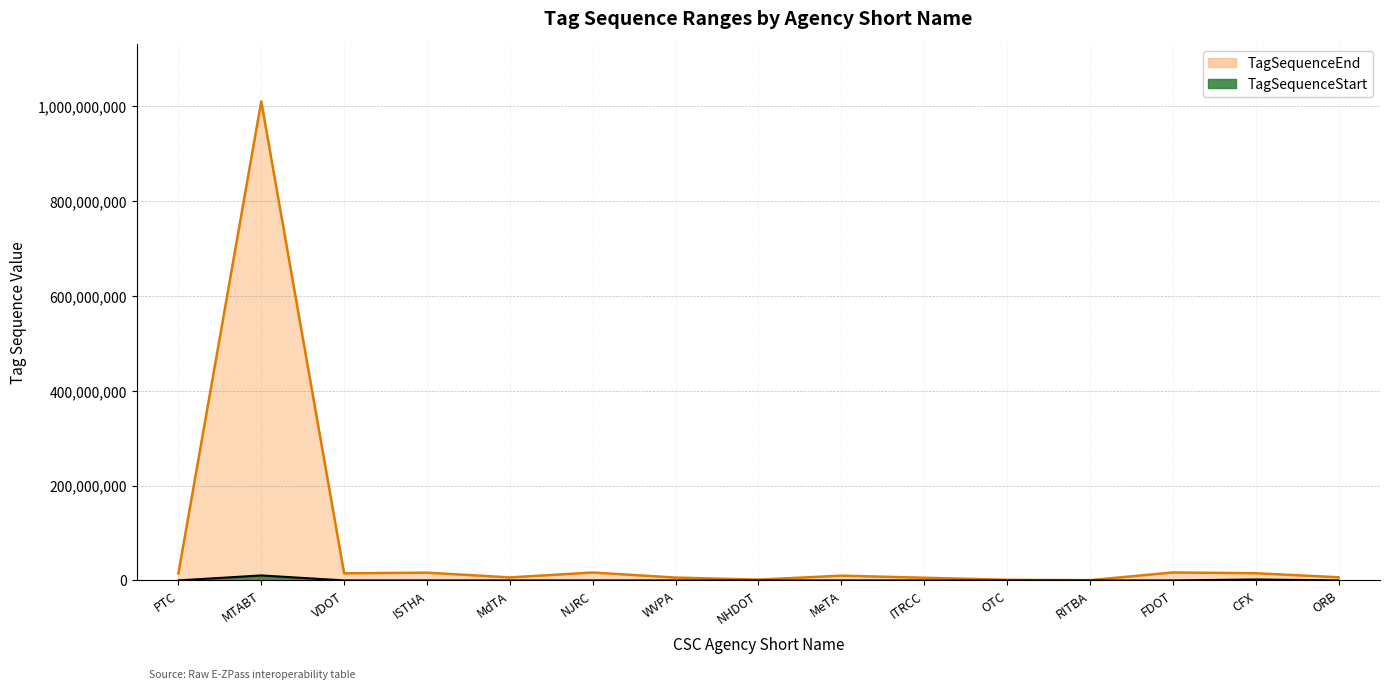

True or false: TagSequenceStart has a value of 0 at MeTA.

False